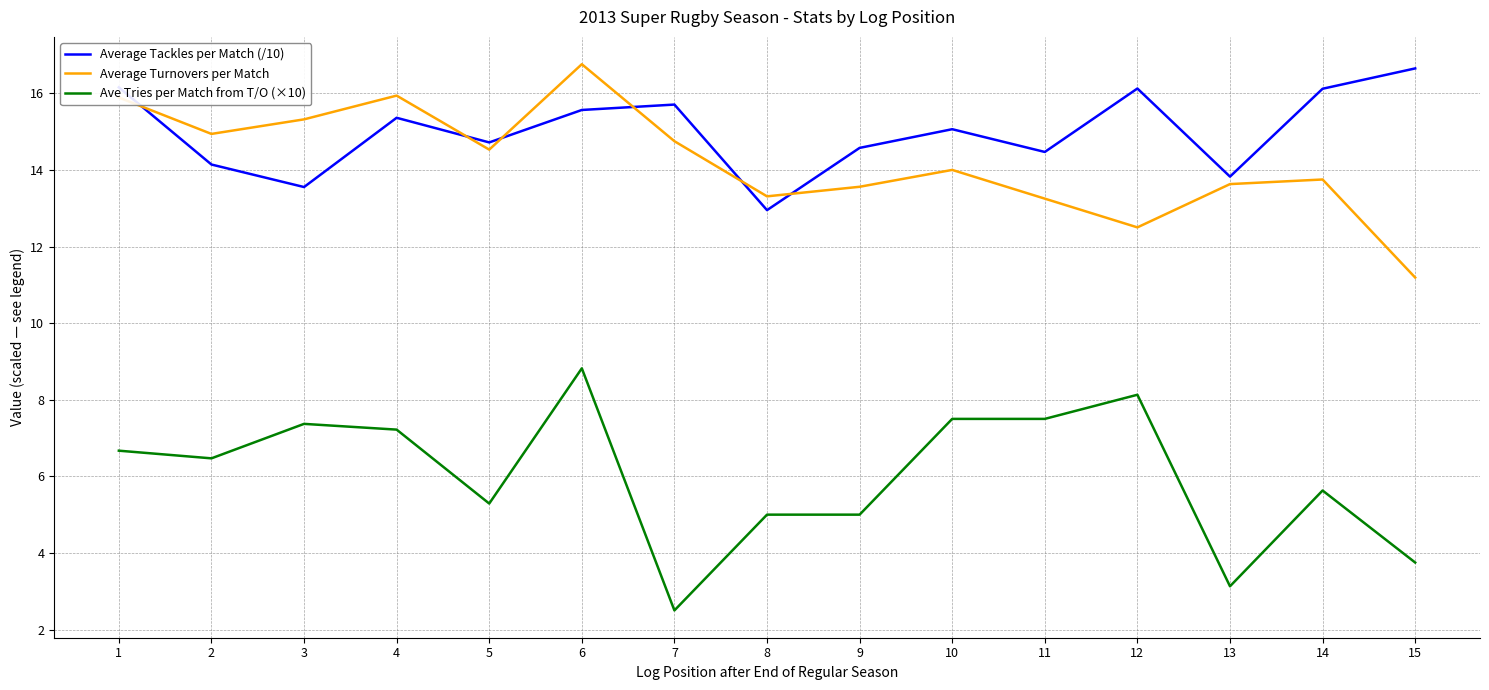

Which series has the largest range (max minus min)?

Ave Tries per Match from T/O (×10)